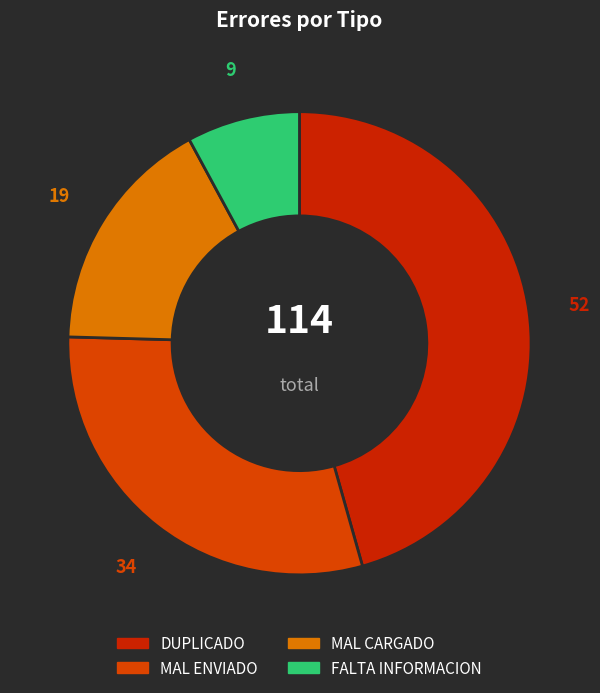

Approximately how many times larger is the value at MAL CARGADO compared to FALTA INFORMACION?

2.1